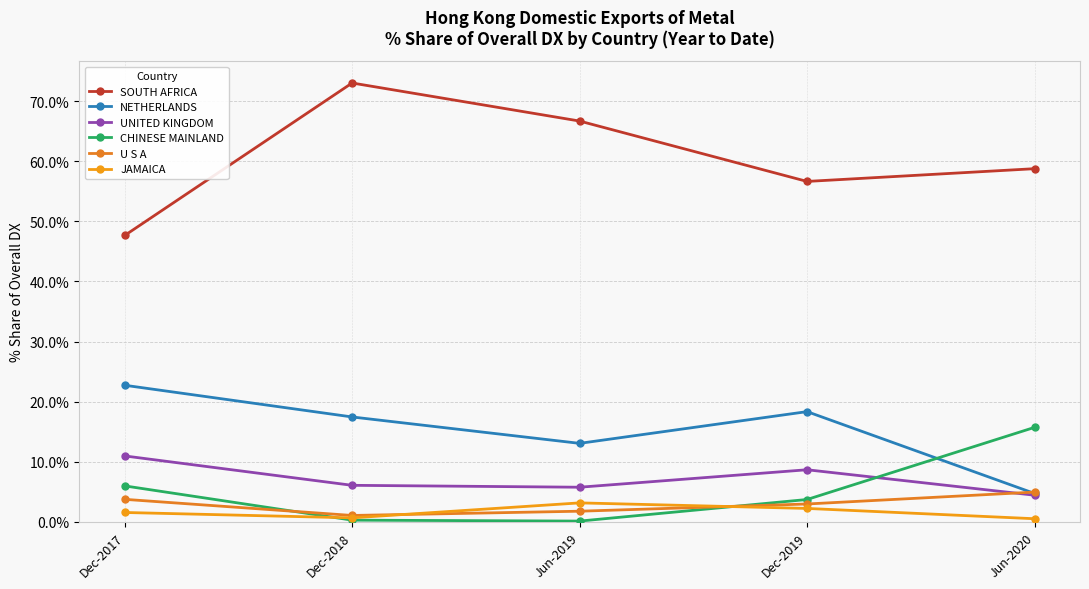

Which series has the largest total across all categories?

SOUTH AFRICA